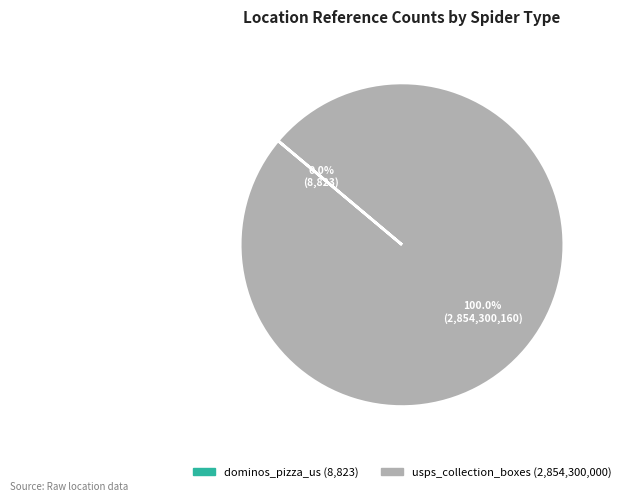

Is there any slice that represents more than half of the pie?

Yes